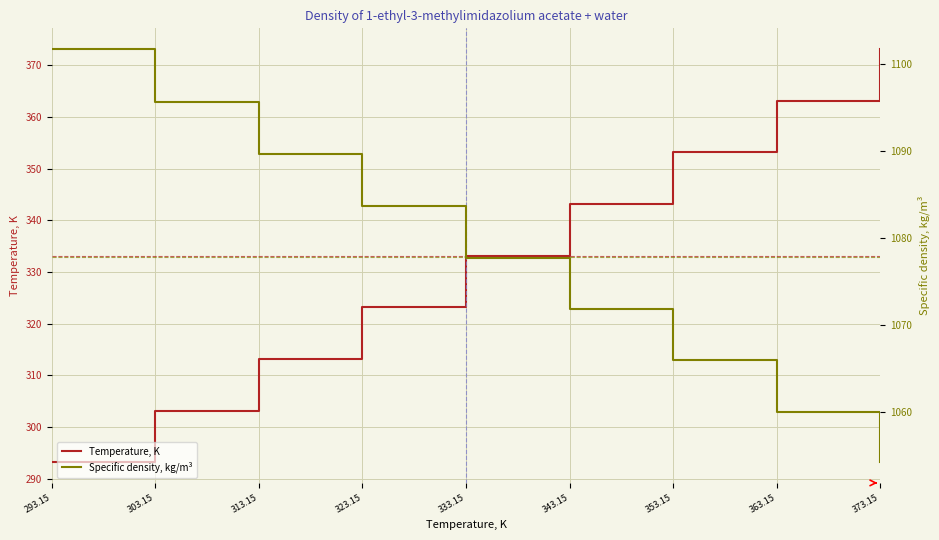

Which label corresponds to the largest value in the chart?

293.15